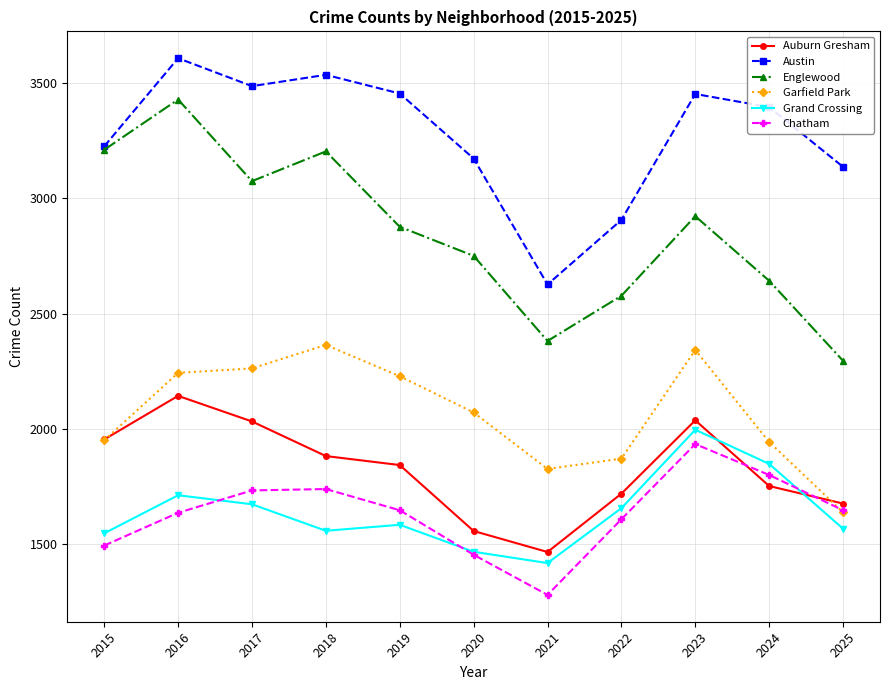

What is the value of the Auburn Gresham point at the 9th from the left?

2037